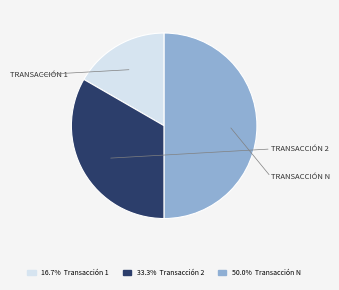

How many slices are in this pie chart?

3